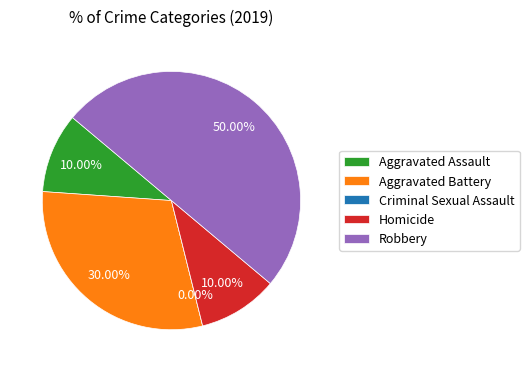

To the nearest percent, what is the difference between the Homicide and Aggravated Battery slice percentages?

20%